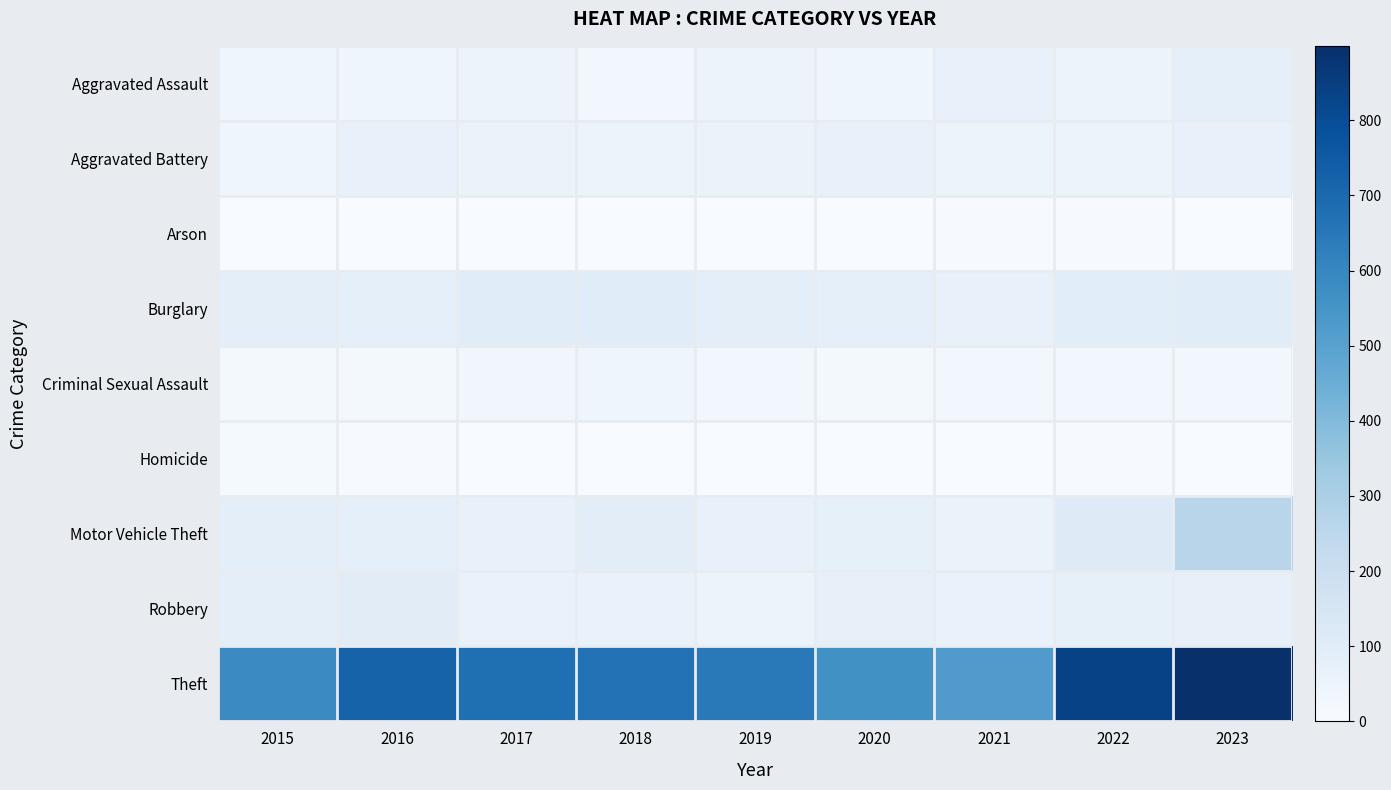

What is the total value across all series at 2023?

1517